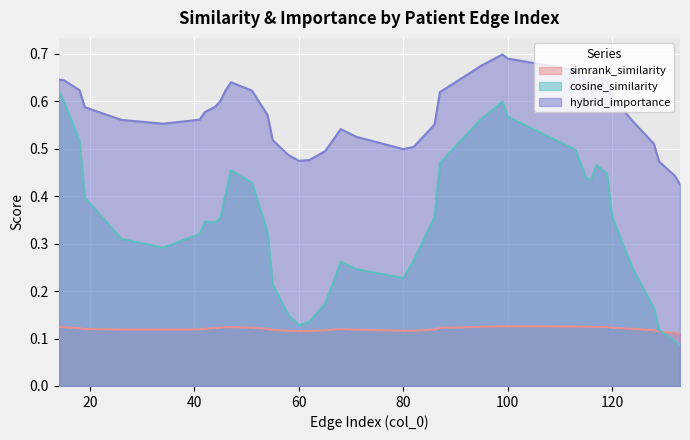

List the series in order of their overall mean, lowest first.

simrank_similarity, cosine_similarity, hybrid_importance